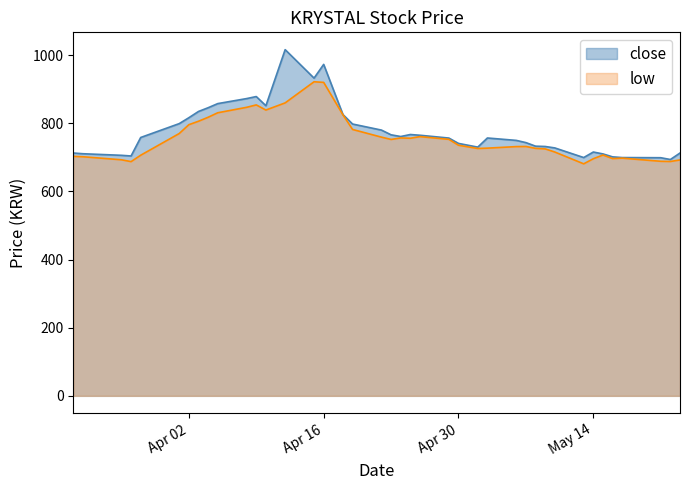

What is the lowest value of the close series?

693.8